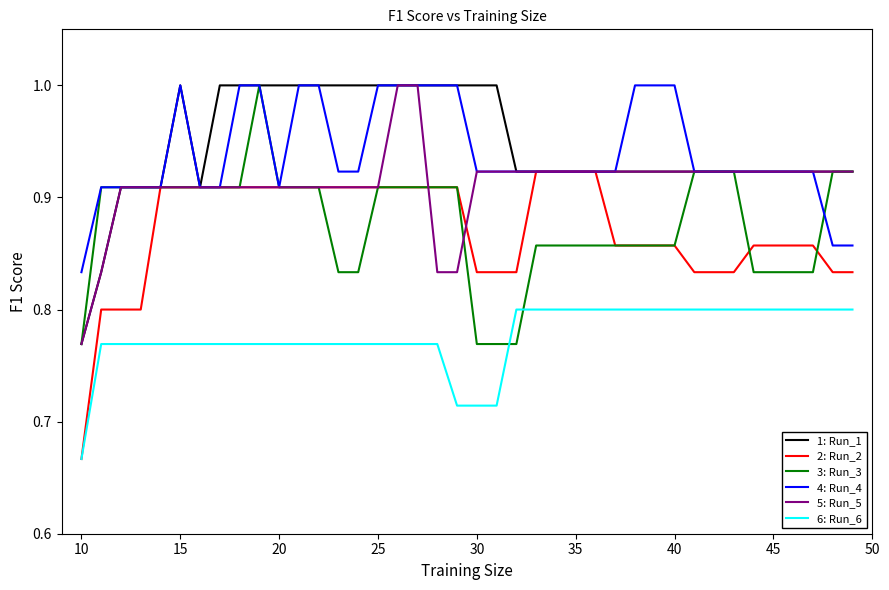

The 5: Run_5 series shows 0.3 at 45. True or false?

False